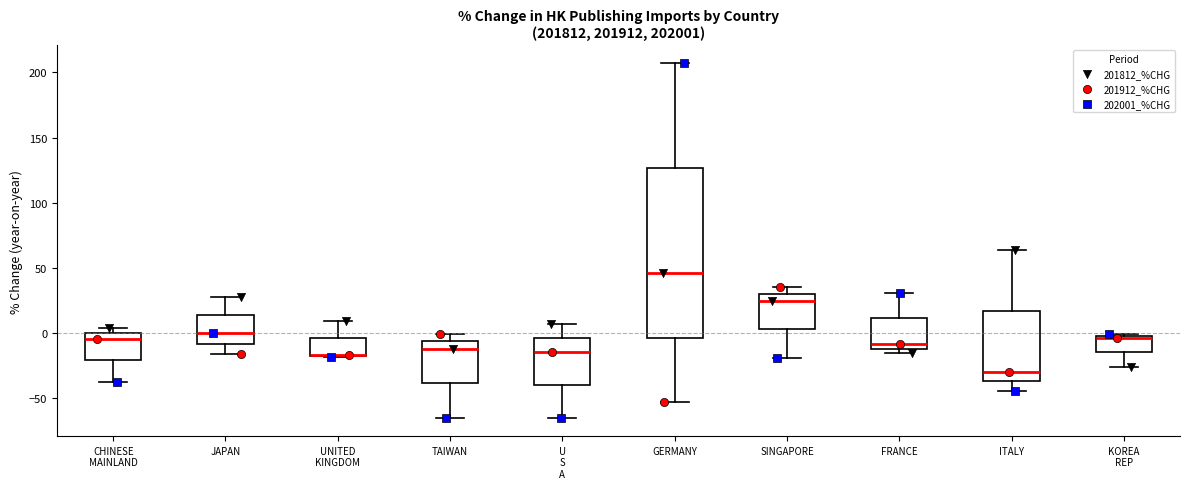

Comparing the boxes themselves (not the whiskers), which one is the tallest?

GERMANY